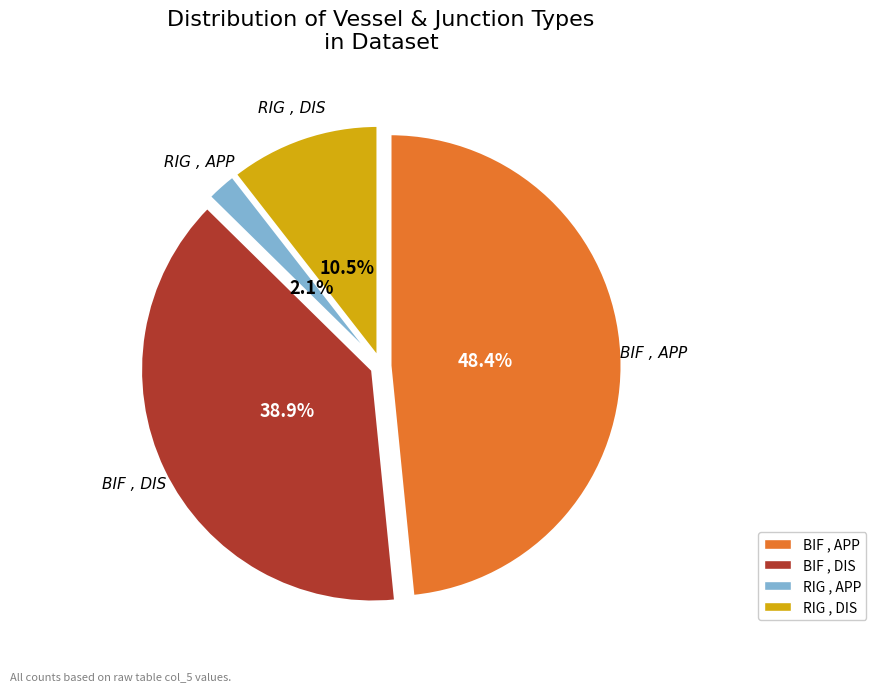

Count the number of slices in the pie.

4